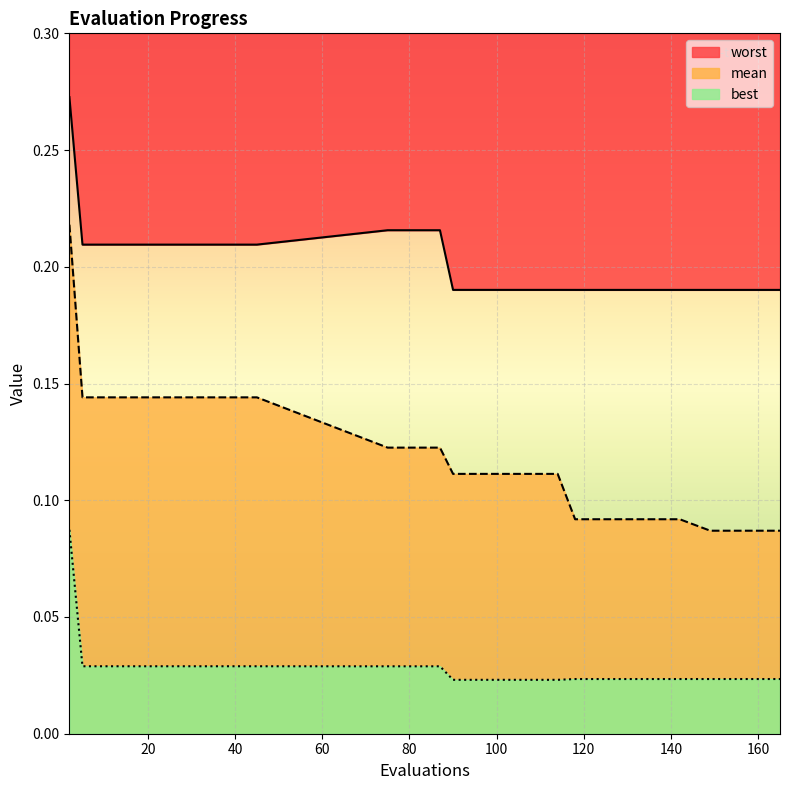

Count the number of data series in this chart.

3